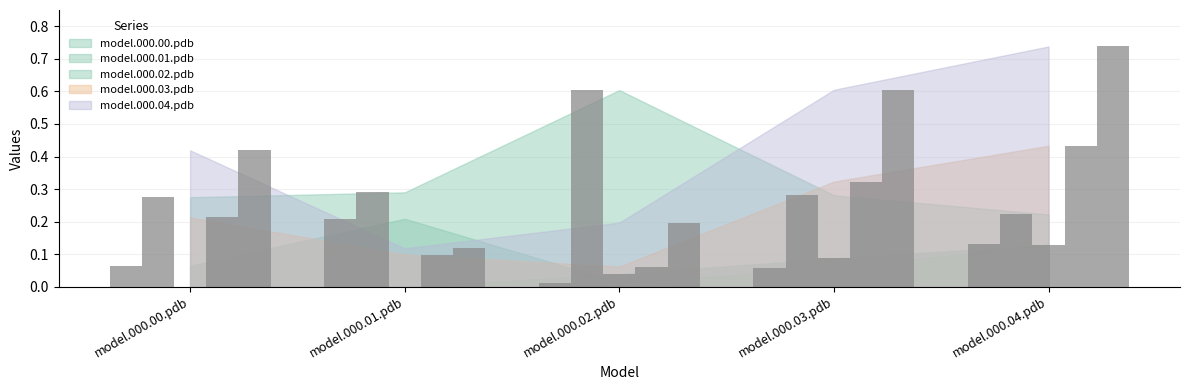

Rank the series at model.000.01.pdb from lowest to highest value.

model.000.02.pdb, model.000.03.pdb, model.000.04.pdb, model.000.00.pdb, model.000.01.pdb